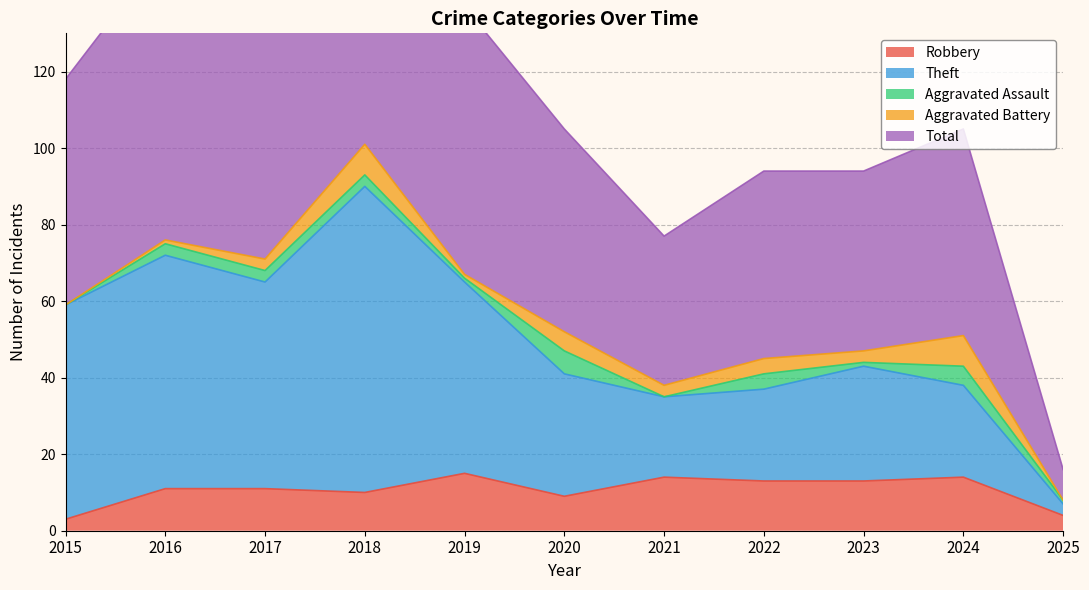

The value of Robbery at 2016 is 18. True or false?

False